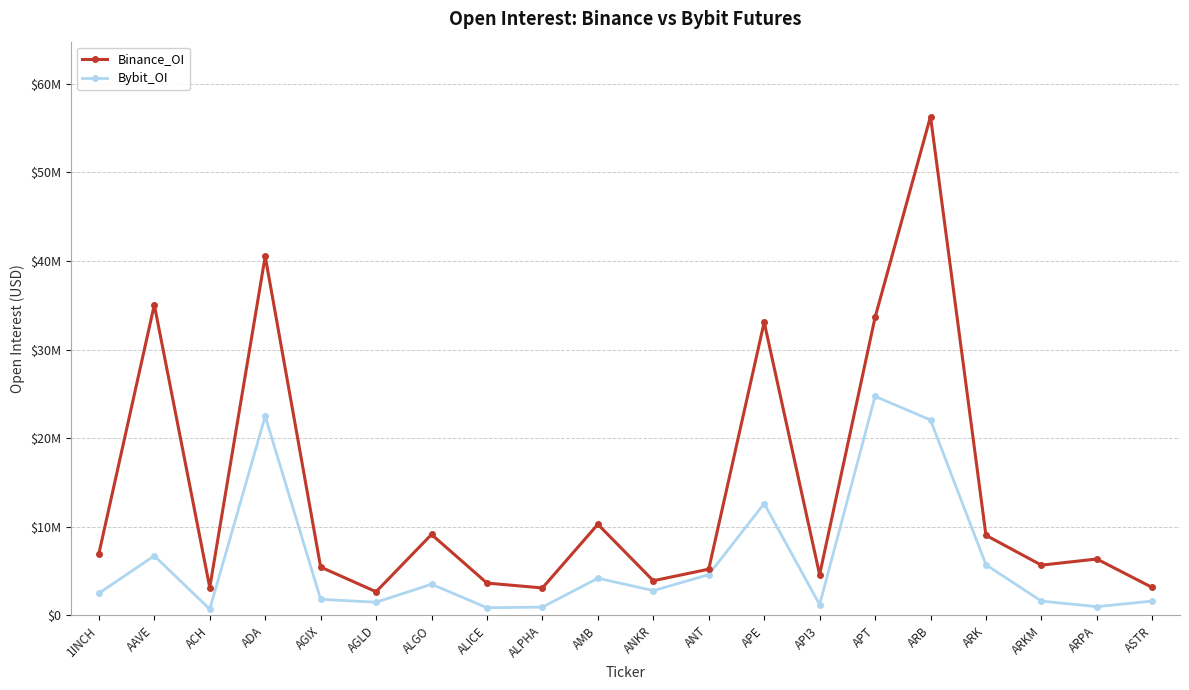

Reading left to right, transcribe all the data shown in this chart.

Binance_OI: 6971502	35041772	3150294	40519888	5459074	2675050	9139003	3653600	3103399	10283035	3915643	5221606	33083802	4597754	33623730	56286417	9042788	5675329	6368284	3154418
Bybit_OI: 2502884	6728546	711823	22487843	1825741	1490225	3522617	871904	939953	4200544	2801829	4603411	12624161	1220875	24720690	22050620	5714347	1618291	993767	1624013